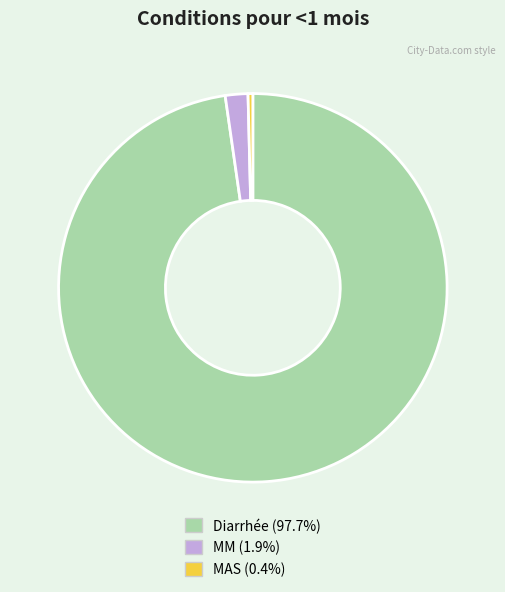

Is there any slice that represents more than half of the pie?

Yes